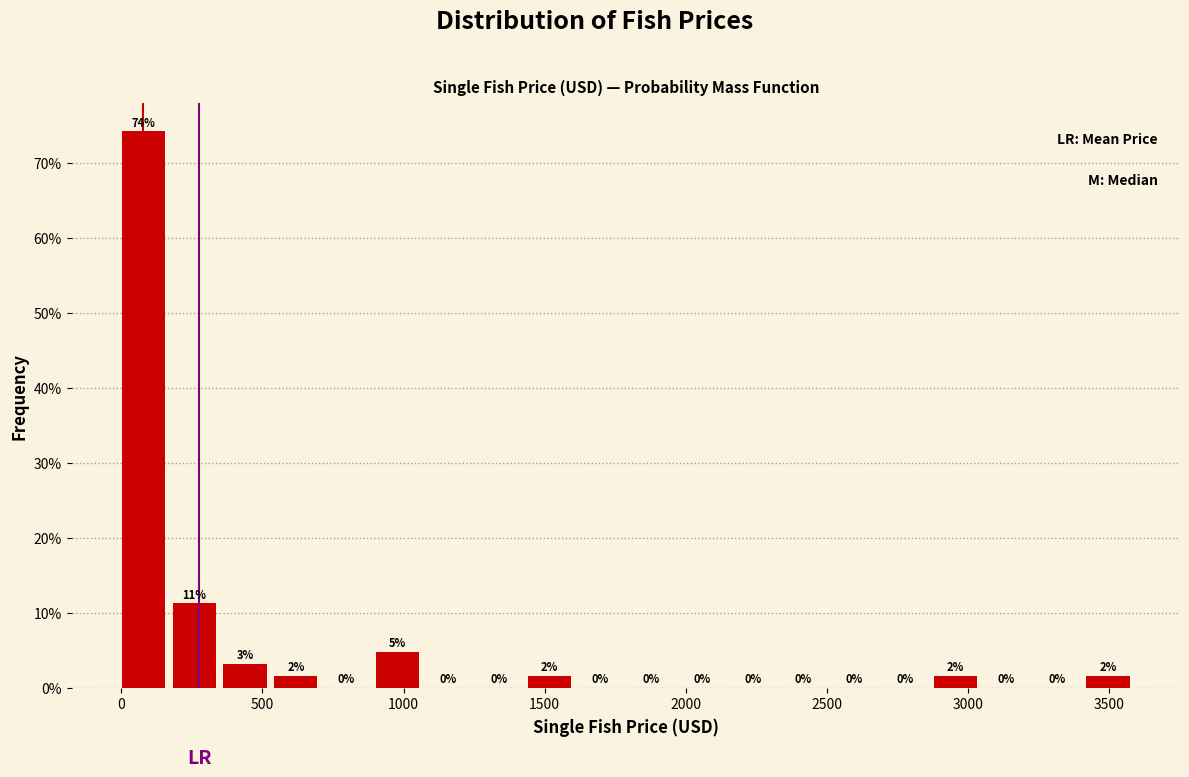

Around what value on the x-axis is the tallest bar? Give the approximate position of its centre, as read against the axis.

100